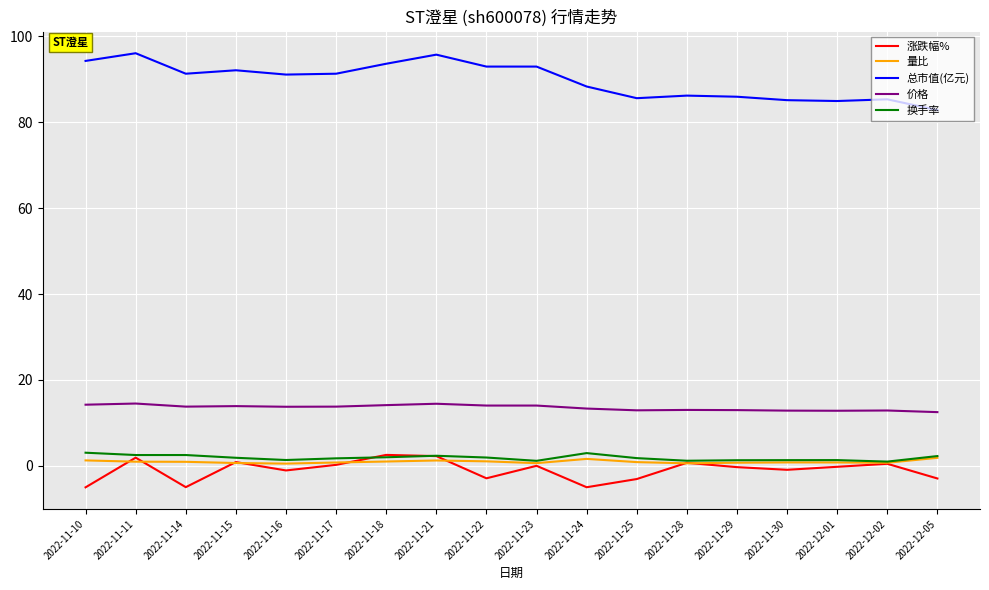

What is the sum of all 涨跌幅% values?

-17.5